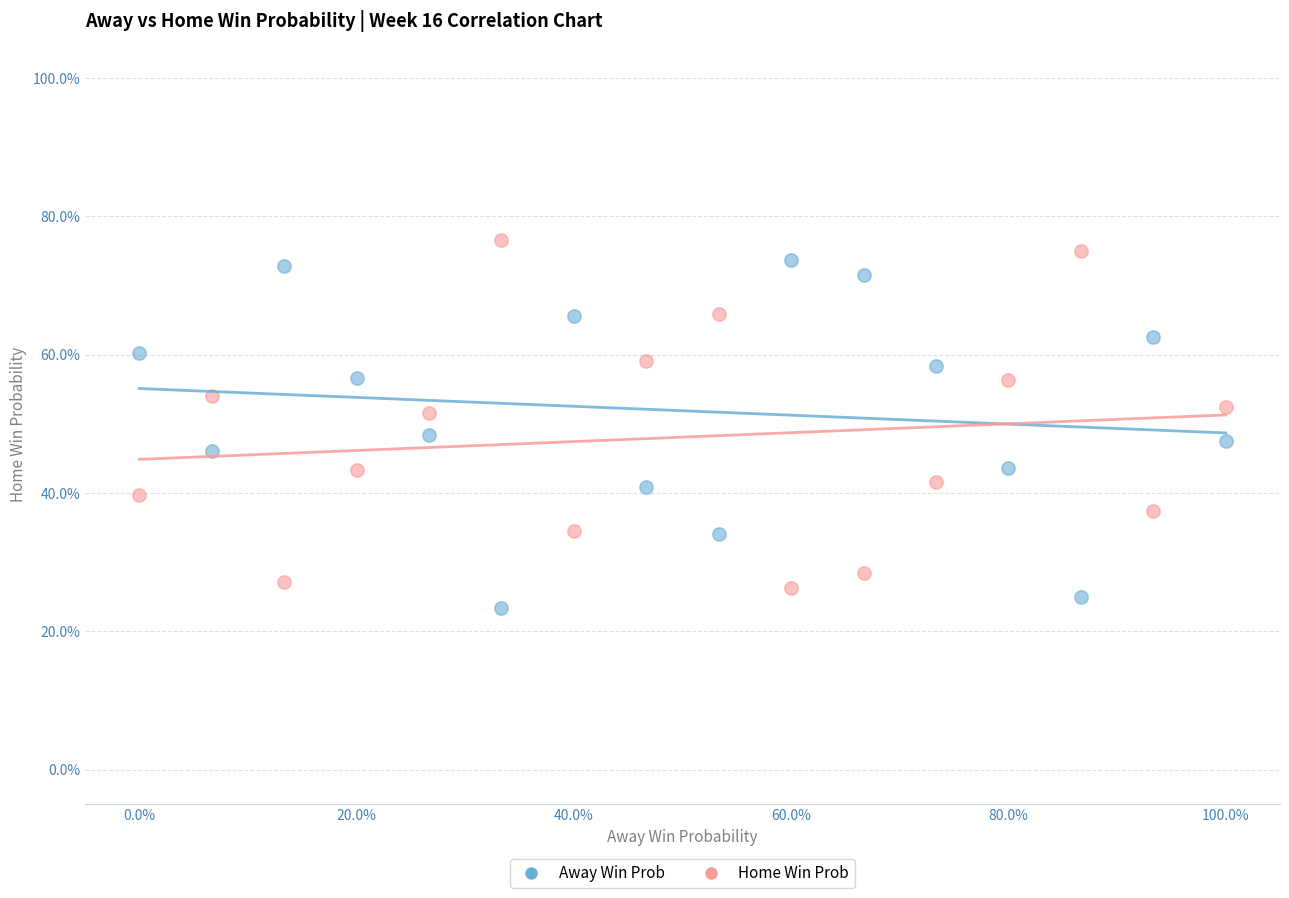

Which series contains the lowest Y value?

Away Win Prob